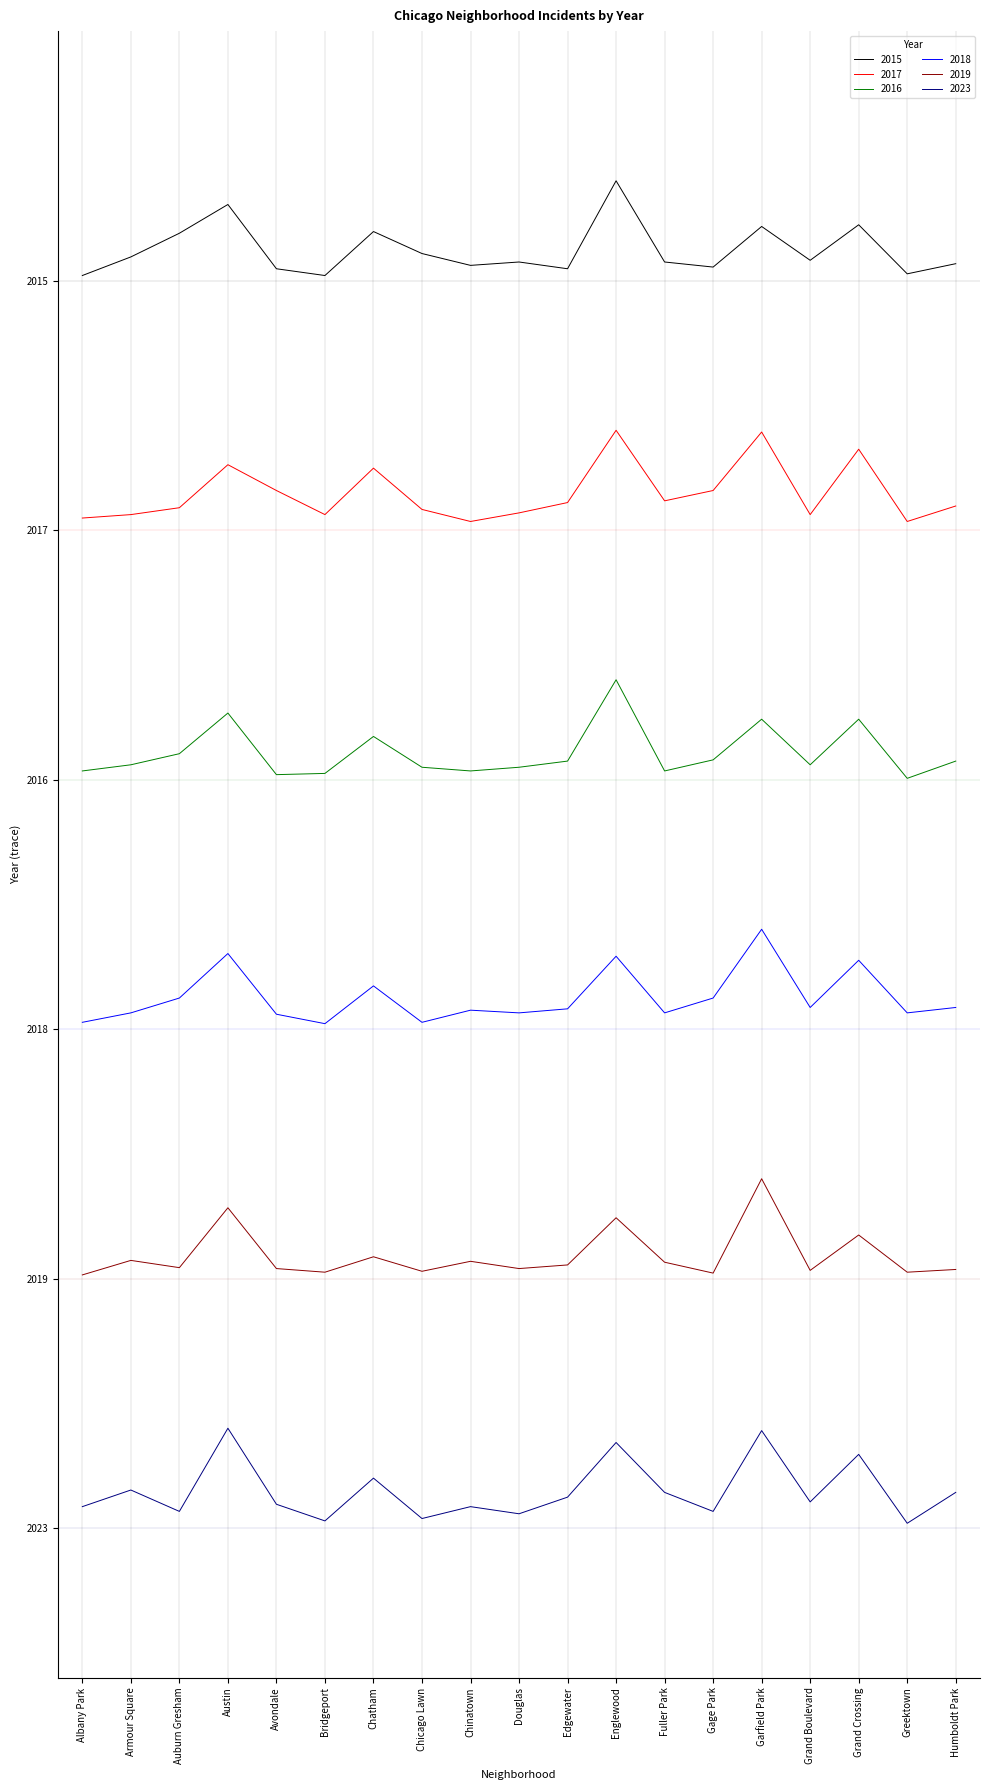

Where is 2015 nearest to the value 5?

Albany Park